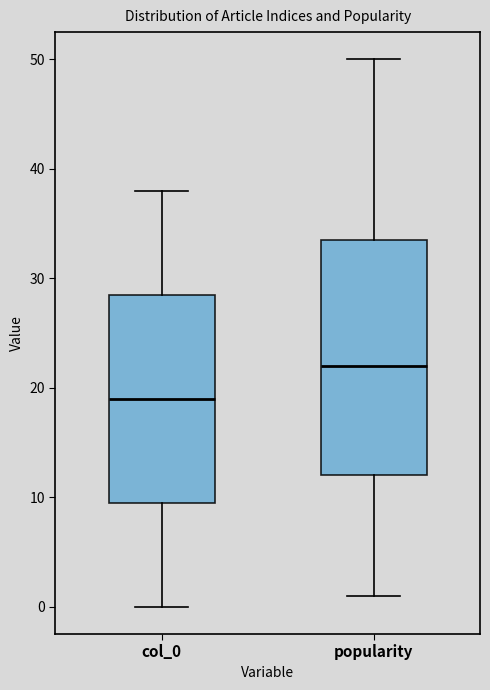

Which box's median line is the highest?

popularity